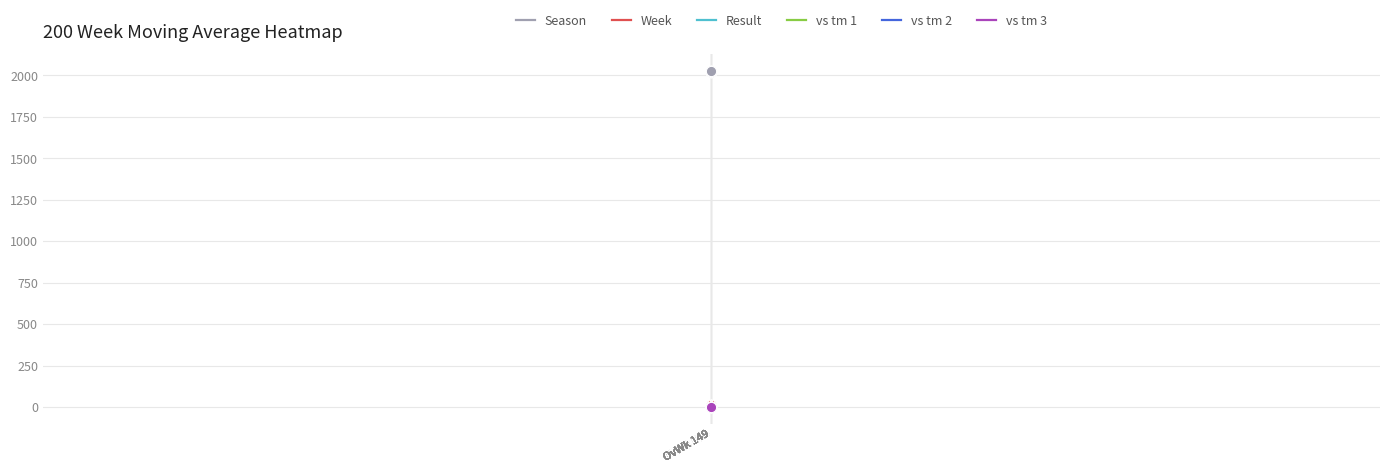

What is the total value across all series at OvWk 149?

2035.0